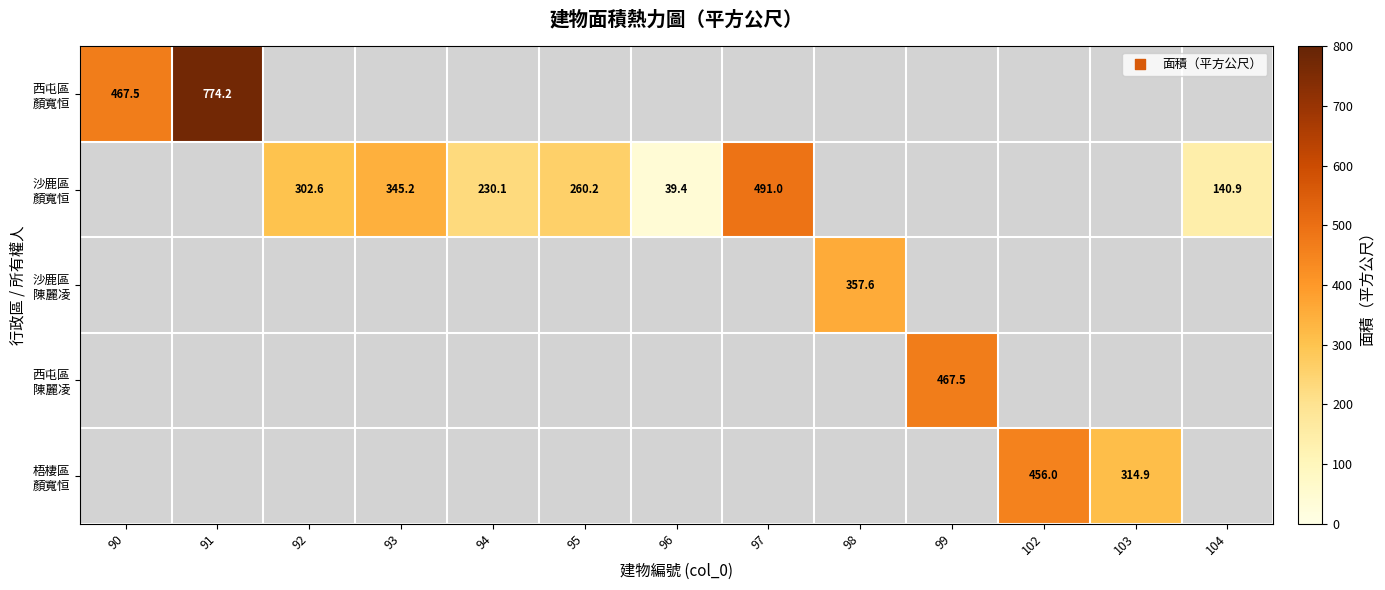

How many categories are shown in the chart?

13